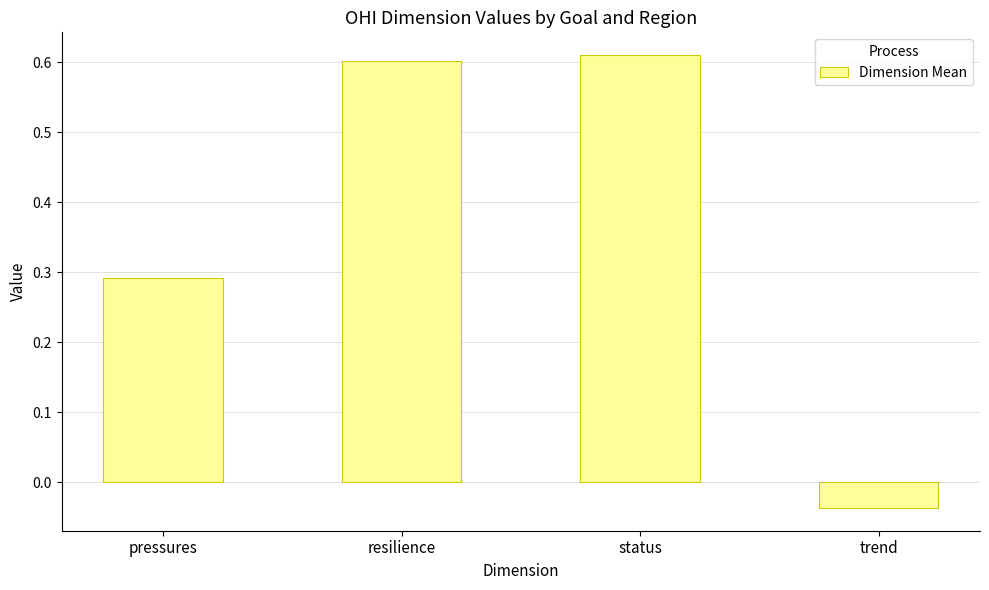

List the labels in order of value, largest first.

status, resilience, pressures, trend